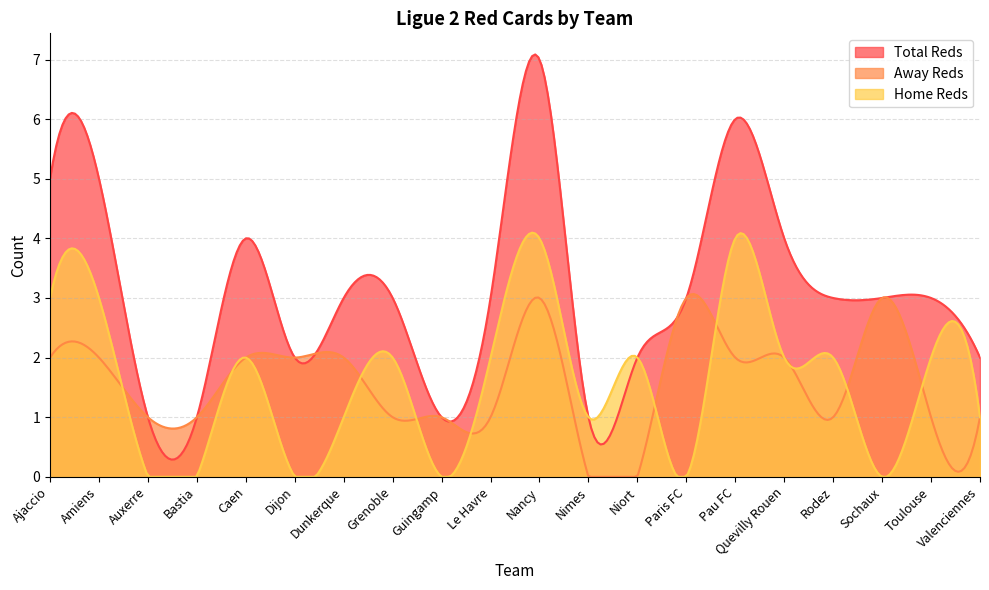

What is the total value across all series at Caen?

8